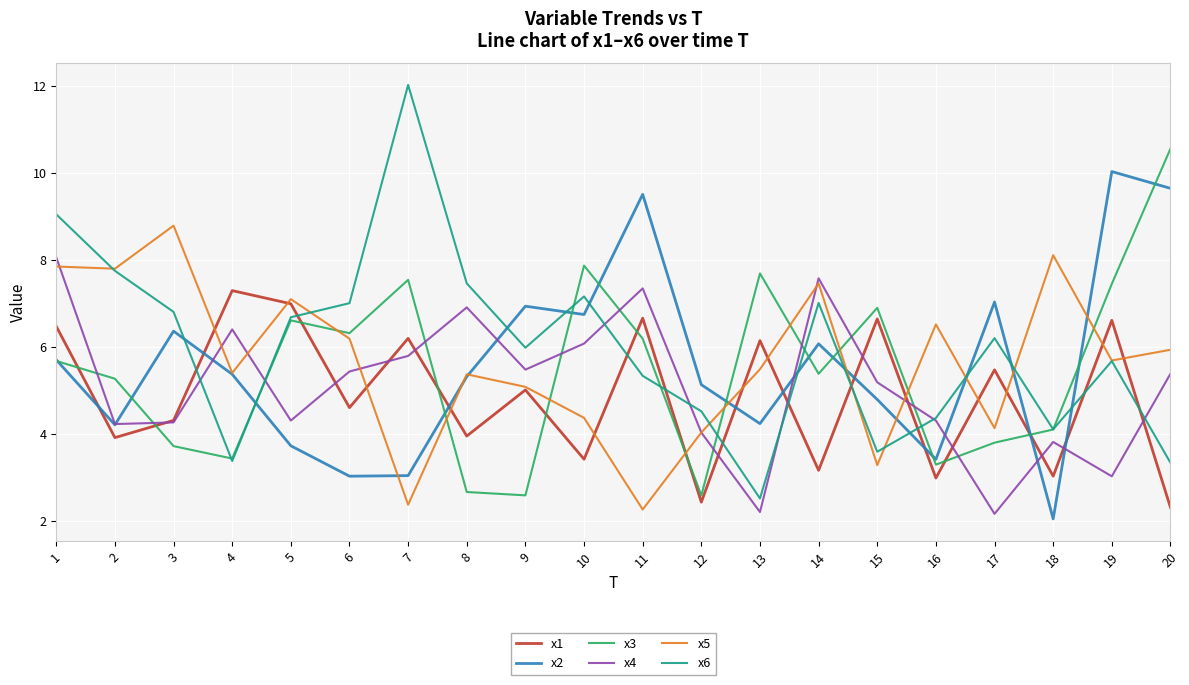

What is the total value across all series at 1?

42.8